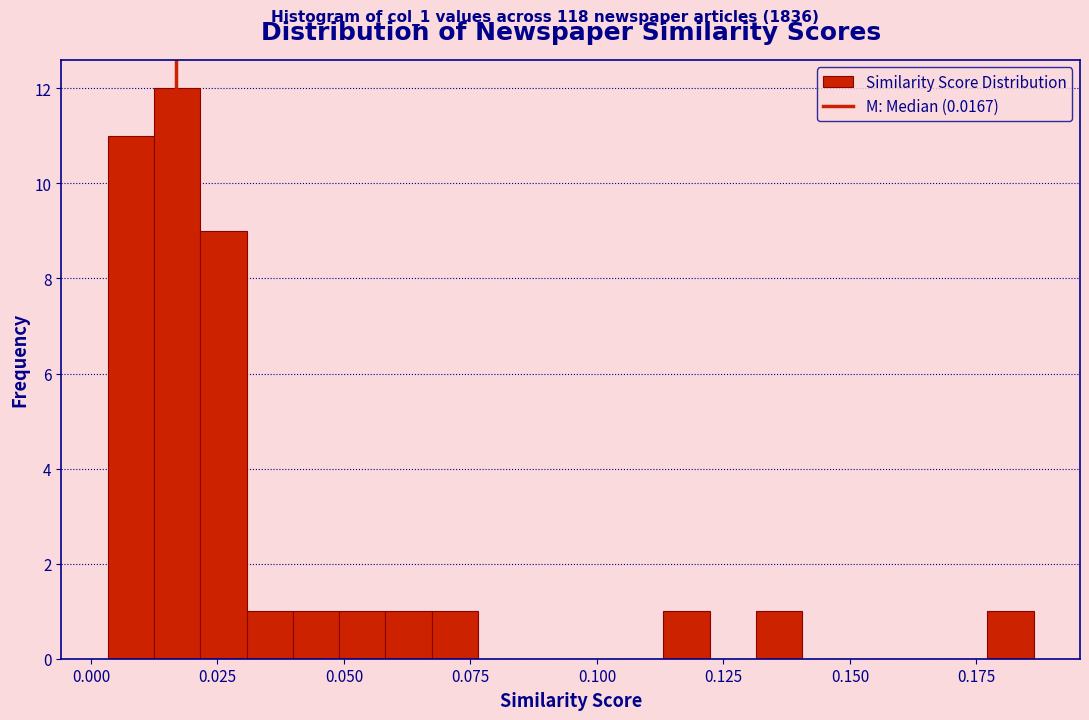

Around what value on the x-axis is the tallest bar? Give the approximate position of its centre, as read against the axis.

0.015